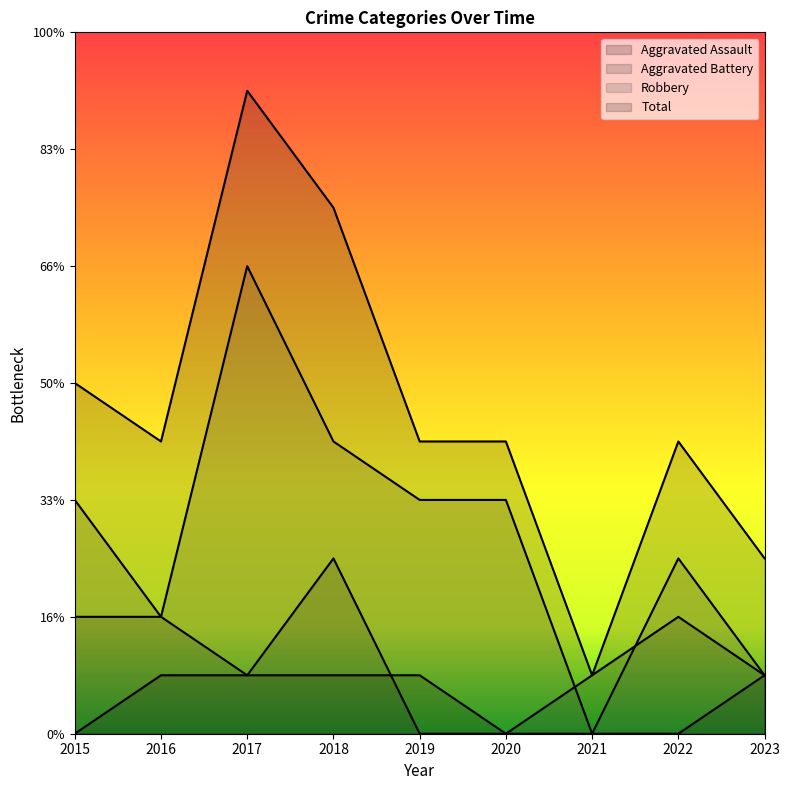

Rank the series by their maximum value, from lowest to highest.

Aggravated Assault, Aggravated Battery, Robbery, Total